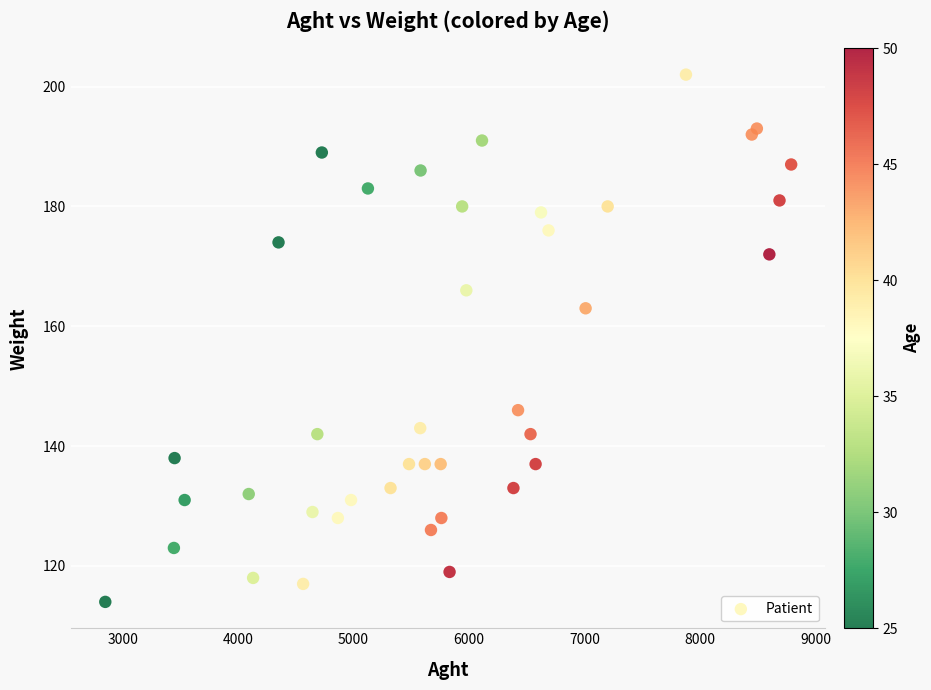

What Y value in the scatter plot is closest to 158?

163